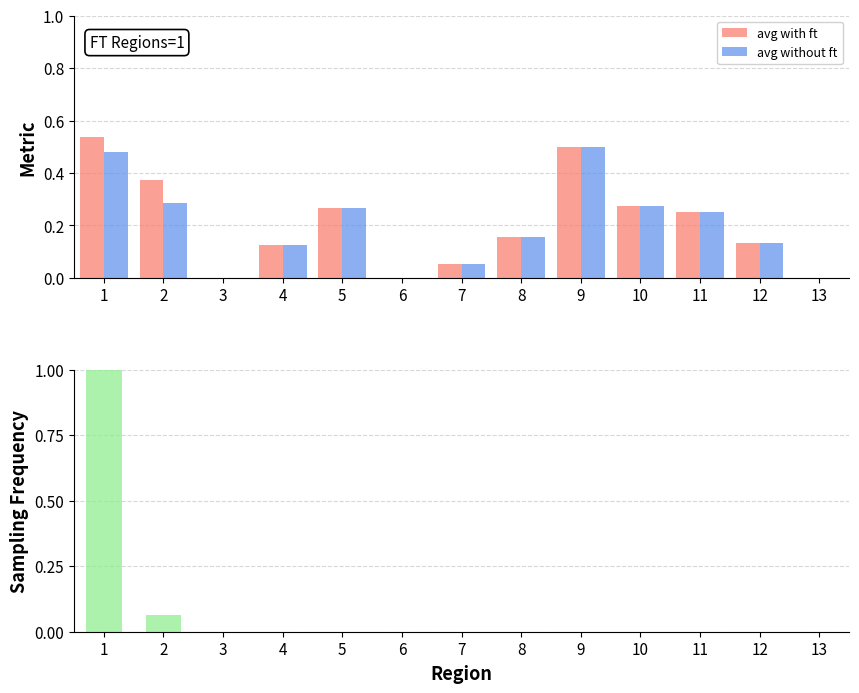

True or false: avg without ft has a value of 0.5 at 1.

True